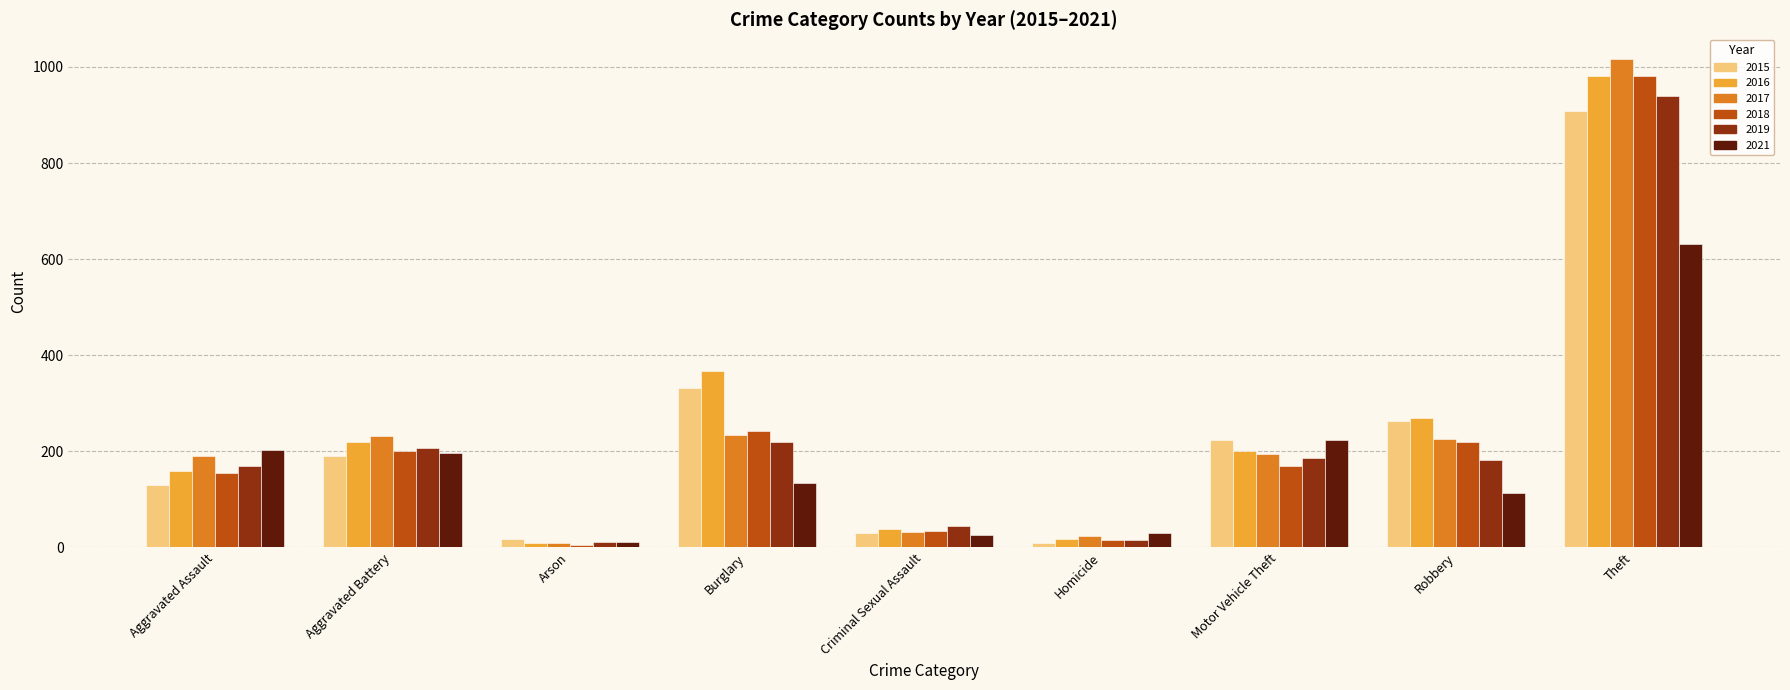

What is the sum of the 2021 values at Arson and Motor Vehicle Theft?

235